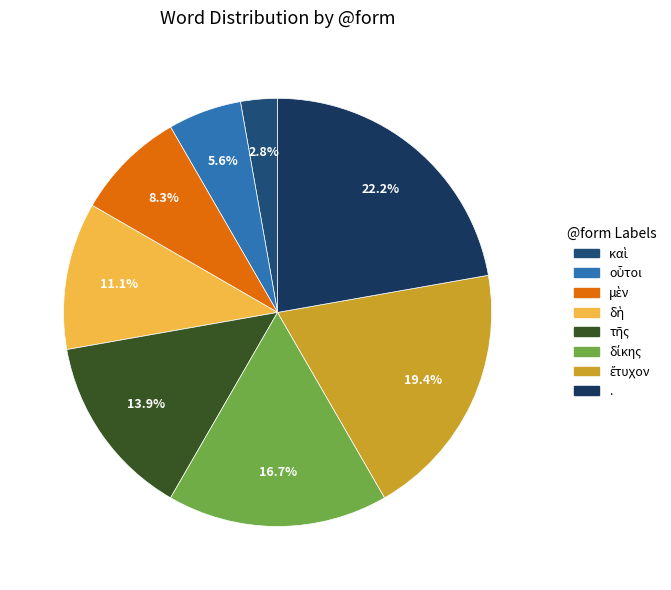

Between . and τῆς, which is larger?

.